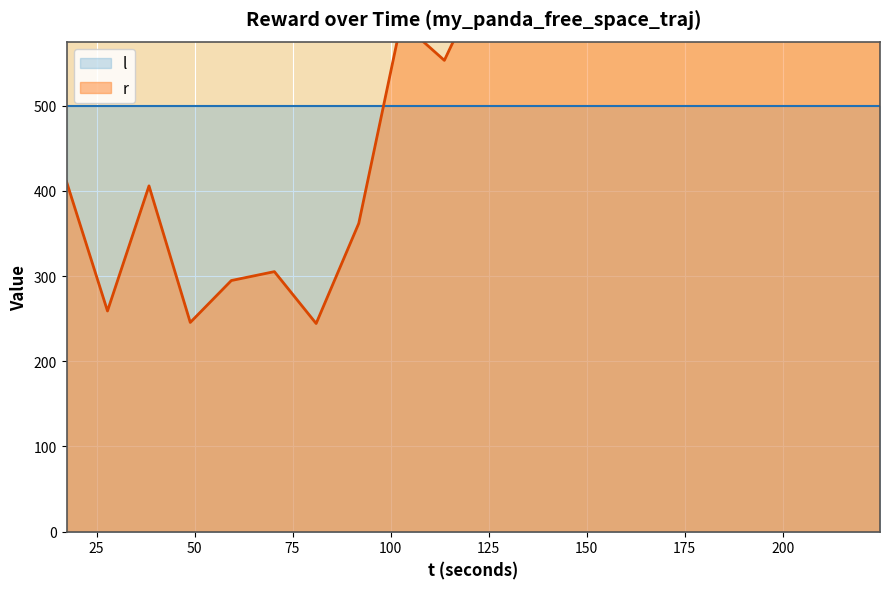

What is the maximum value shown in the chart?

1541.5